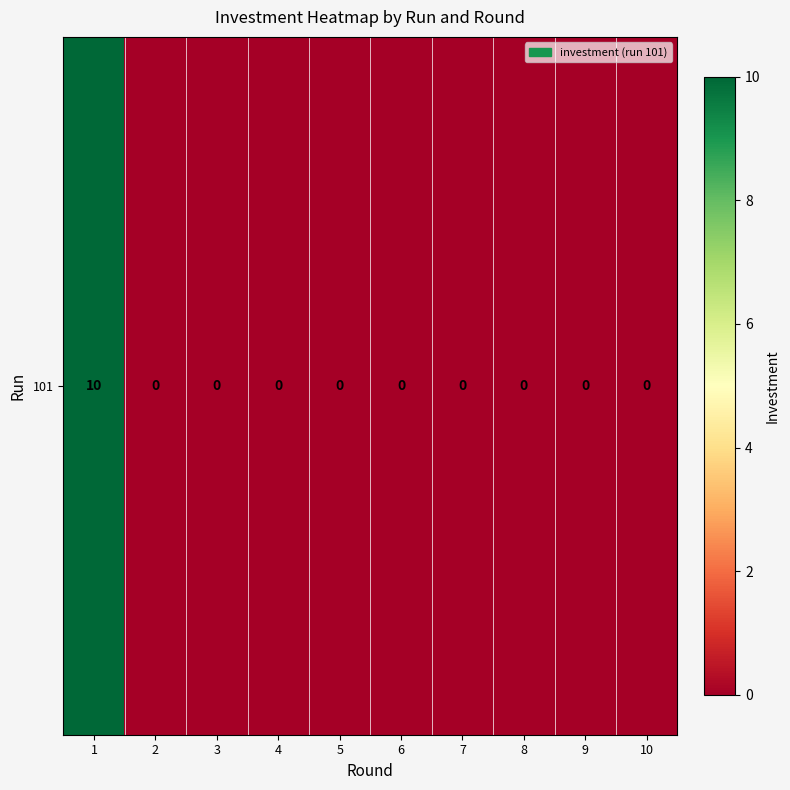

Which label corresponds to the largest value in the chart?

1